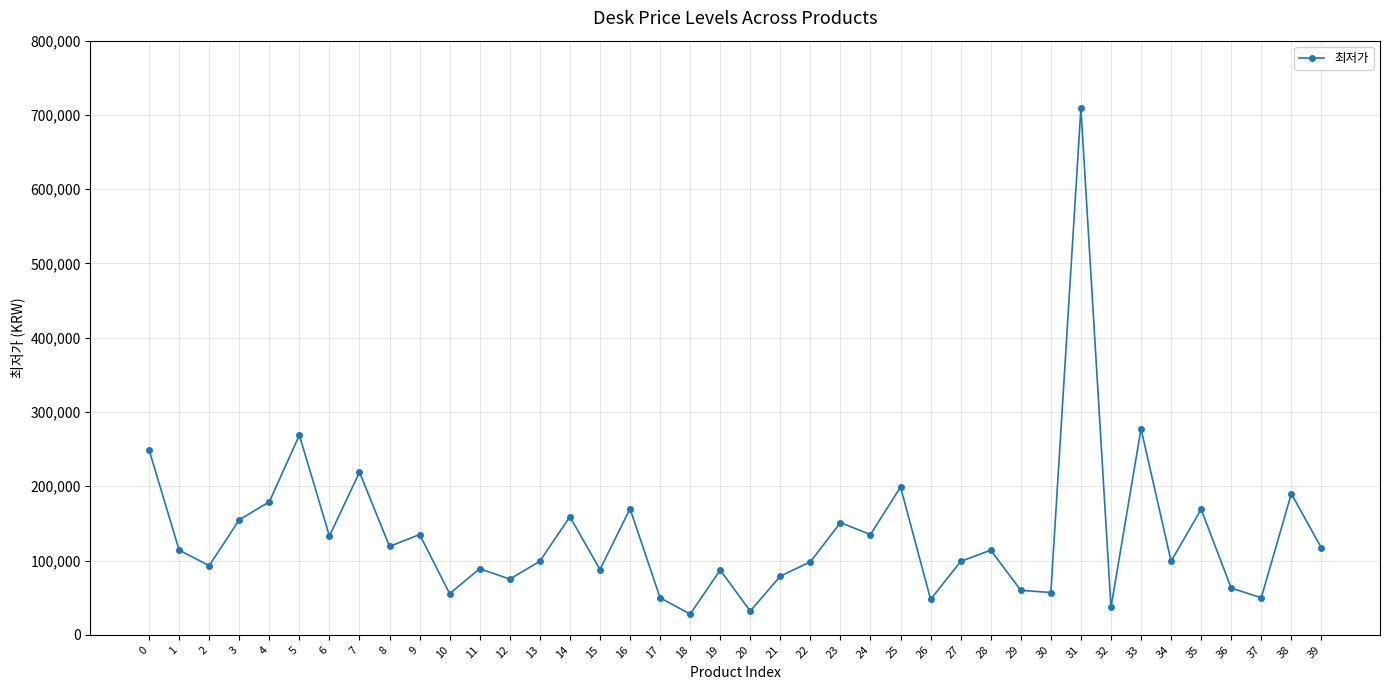

Is it true that the value at 4 is 234192?

False